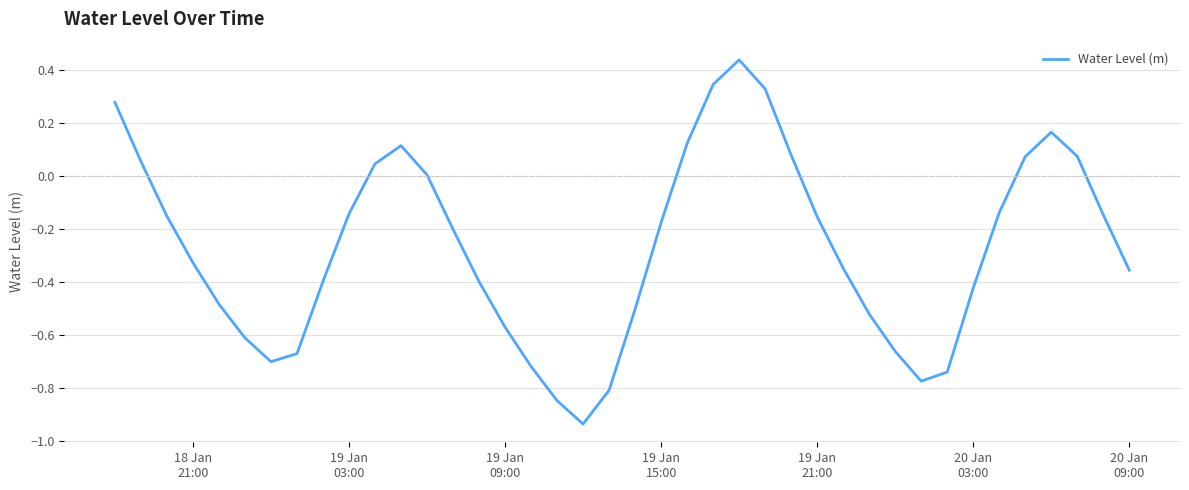

Is this an area chart (filled region under the line)?

No